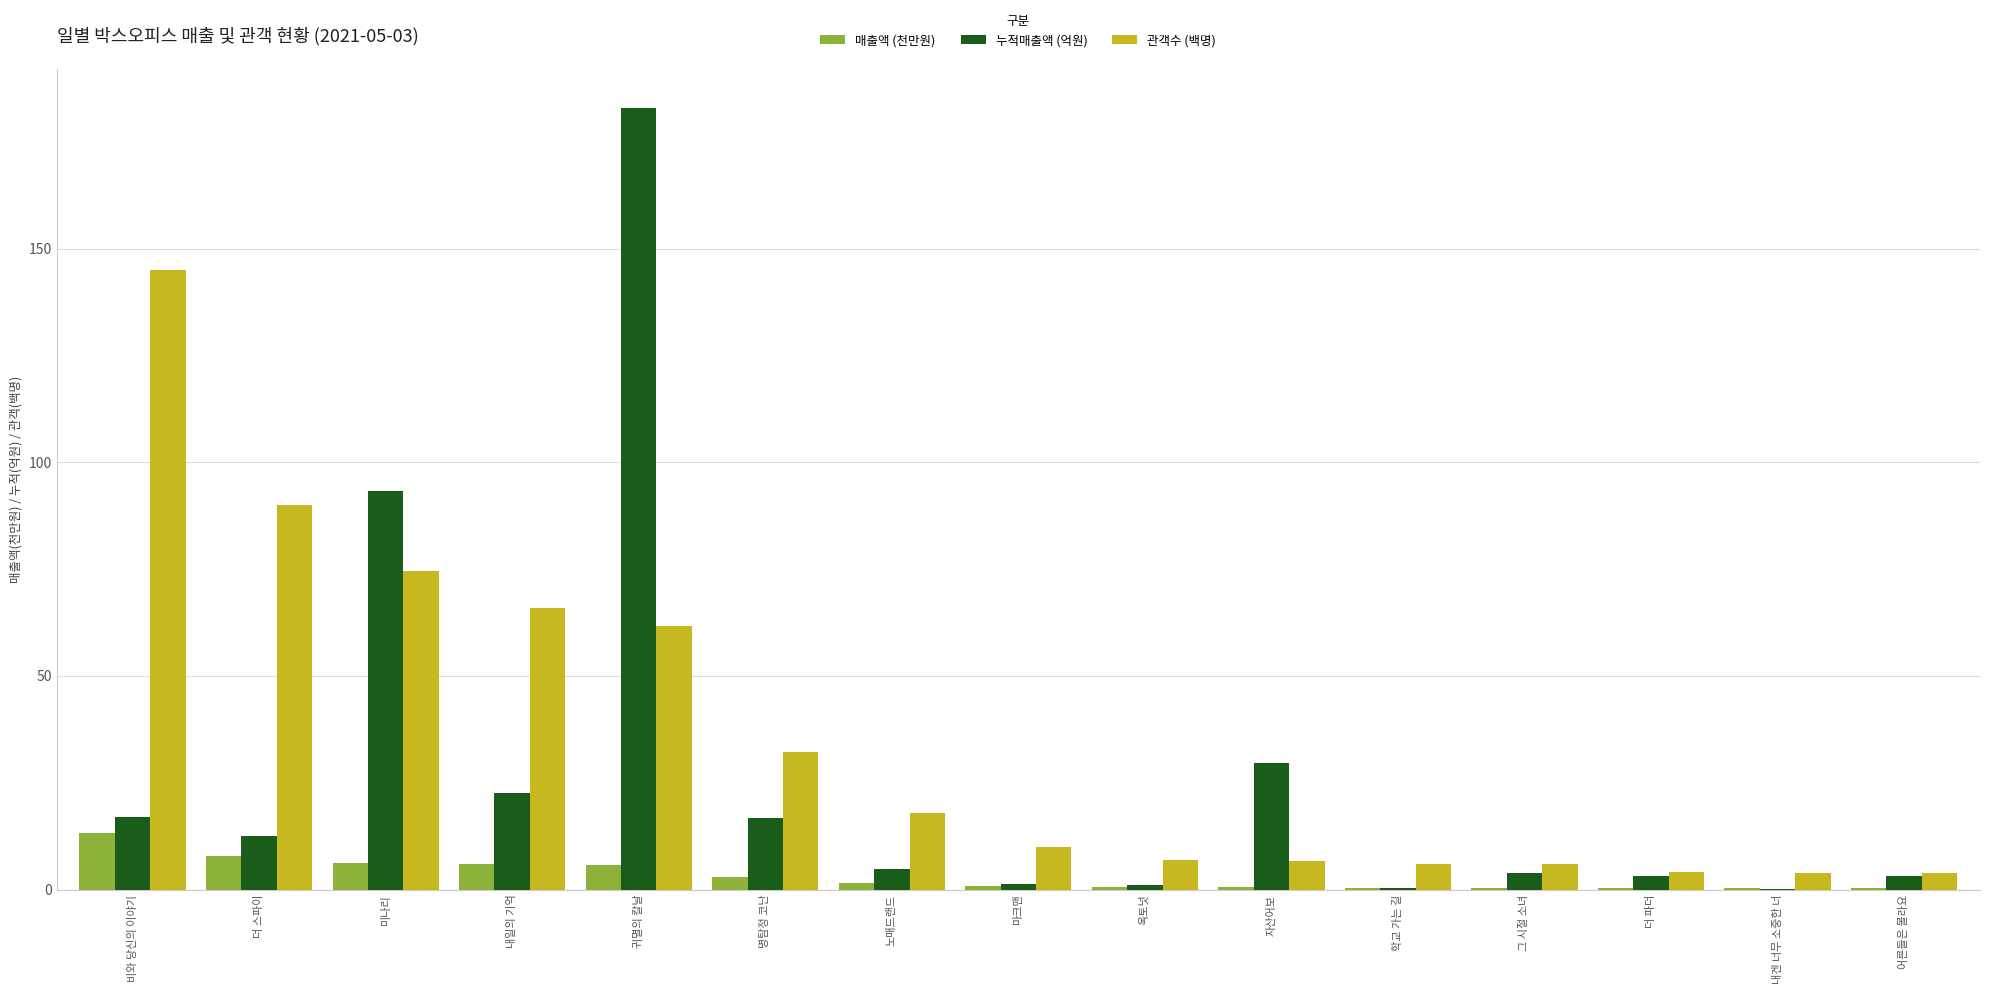

What is the difference between the 관객수 (백명) values at 학교 가는 길 and 명탐정 코난?

26.0